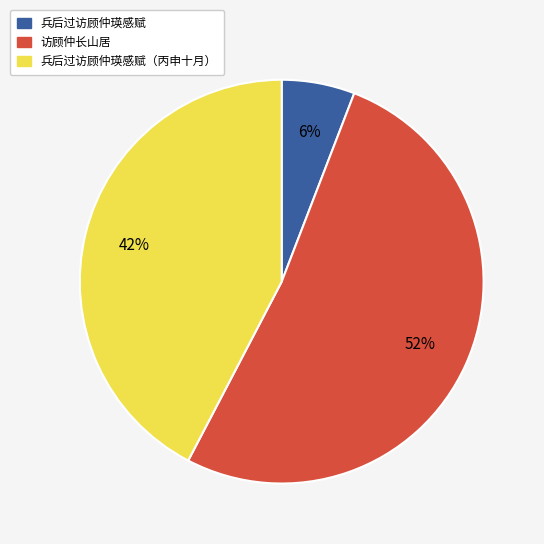

Is there a majority slice in this chart?

Yes